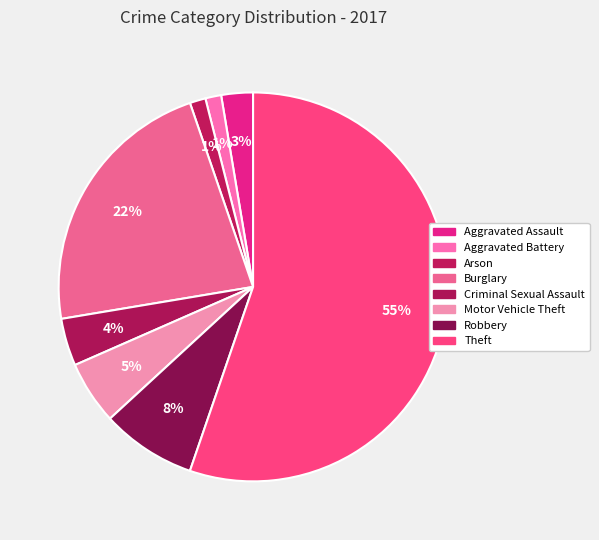

What is the largest slice in the pie chart?

Theft